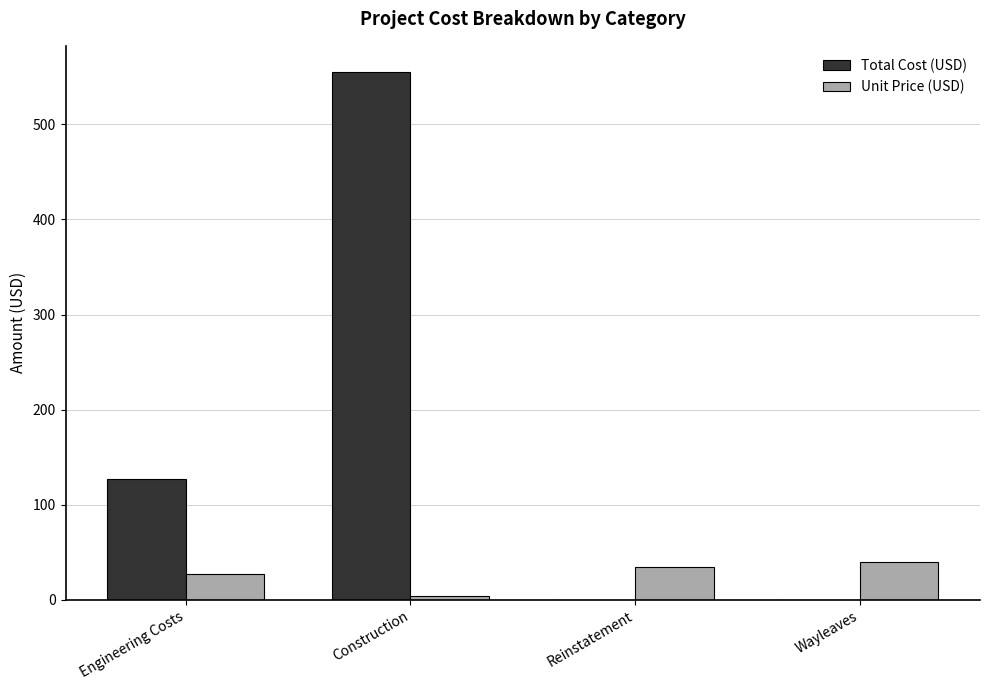

Which label corresponds to the largest value in the chart?

Construction